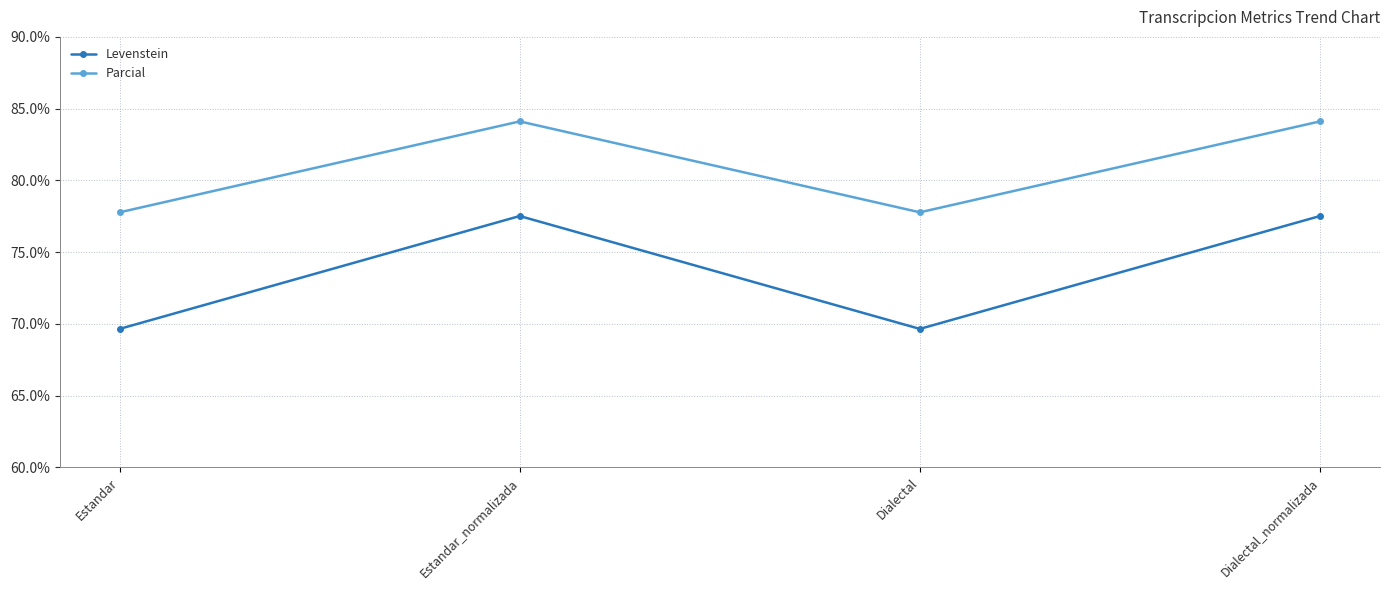

At Estandar, list the series in order from largest to smallest.

Parcial, Levenstein